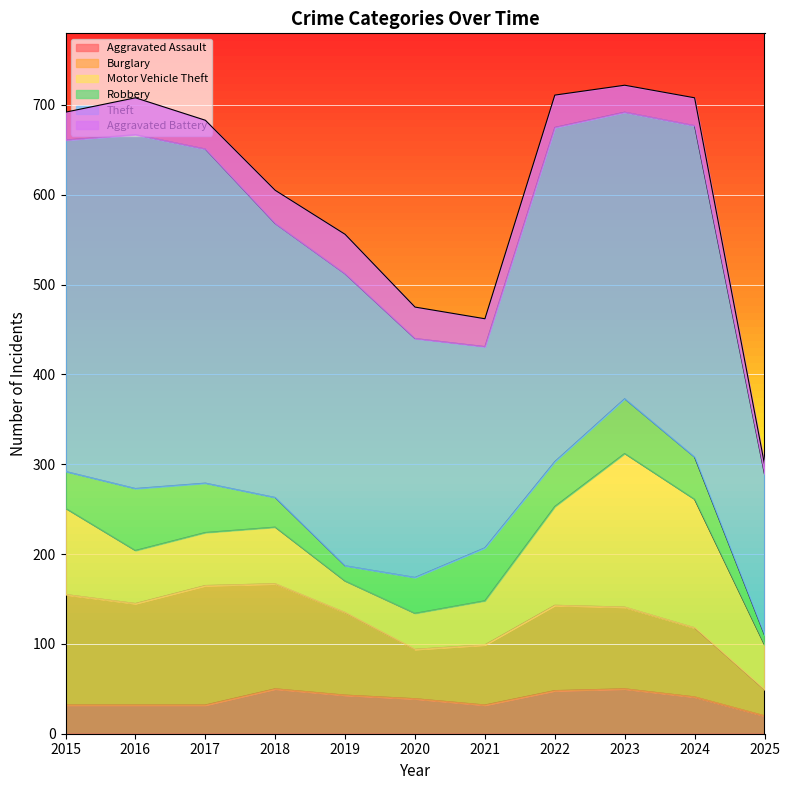

What is the minimum value shown in the chart?

11